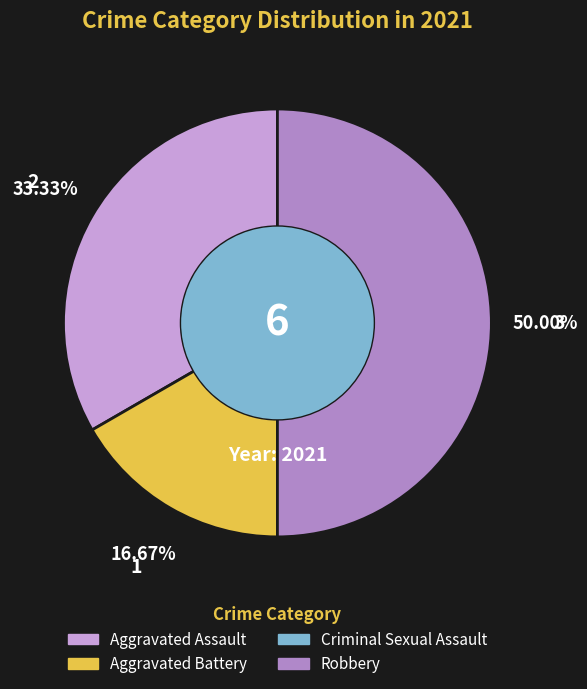

To the nearest percent, what is the average slice percentage?

25%